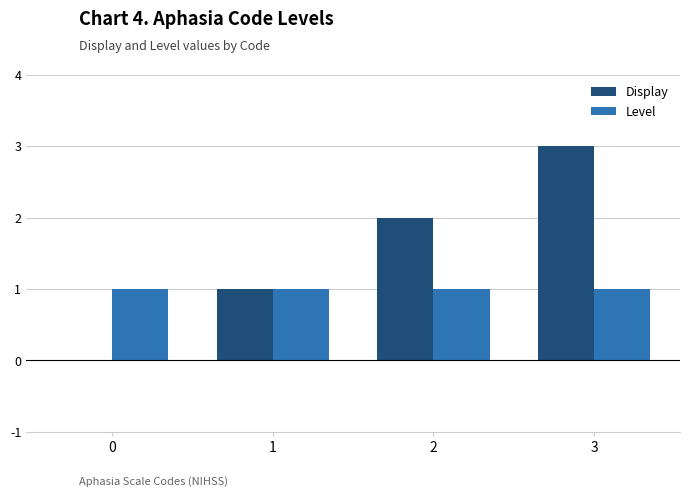

Which series has the largest total across all categories?

Display